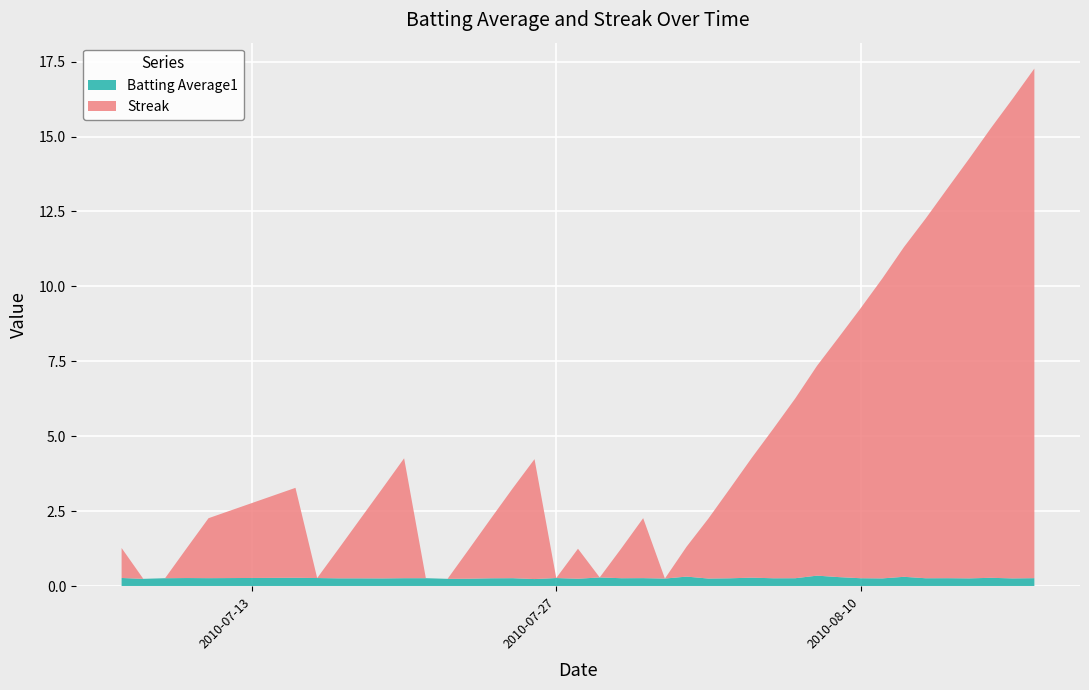

Reading right to left, transcribe all the data shown in this chart.

Batting Average1: 0.3	0.3	0.3	0.3	0.3	0.3	0.3	0.3	0.3	0.3	0.4	0.3	0.3	0.3	0.3	0.3	0.3	0.3	0.3	0.3	0.3	0.2	0.3	0.2	0.3	0.3	0.2	0.2	0.3	0.3	0.3	0.3	0.3	0.3	0.3	0.3	0.3	0.3	0.2	0.3
Streak: 17.0	16.0	15.0	14.0	13.0	12.0	11.0	10.0	9.0	8.0	7.0	6.0	5.0	4.0	3.0	2.0	1.0	0.0	2.0	1.0	0.0	1.0	0.0	4.0	3.0	2.0	1.0	0.0	0.0	4.0	3.0	2.0	1.0	0.0	3.0	2.0	1.0	0.0	0.0	1.0